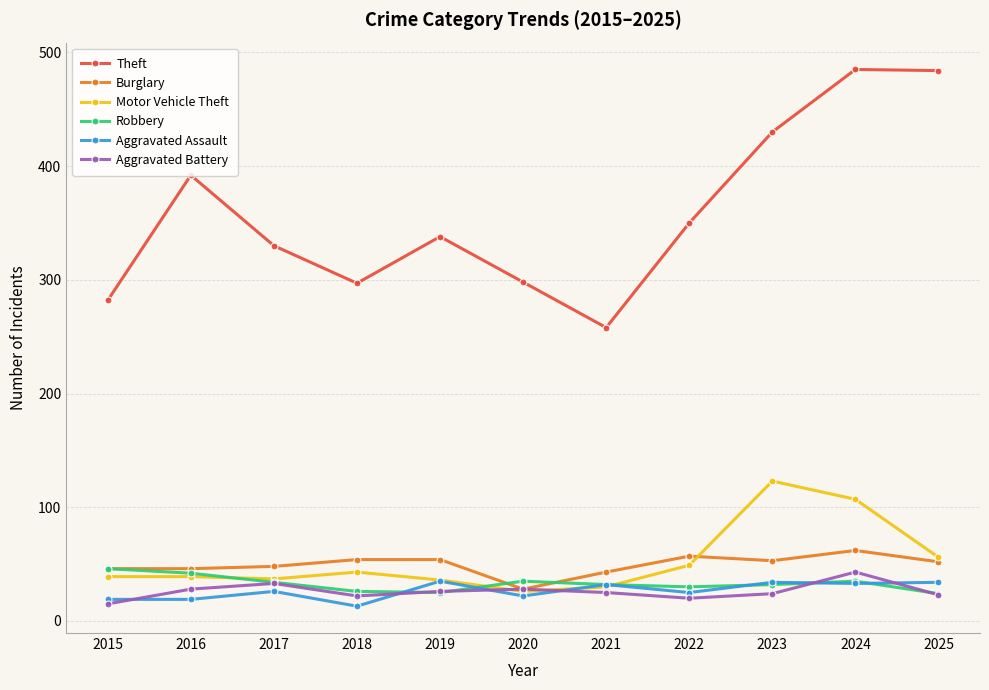

What is the total value across all series at 2016?

566